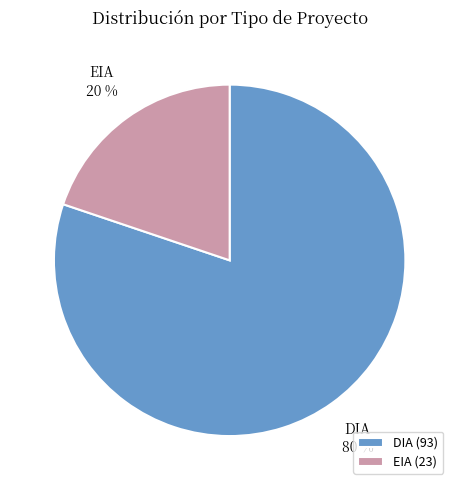

Is the sum of EIA and DIA greater than half?

Yes